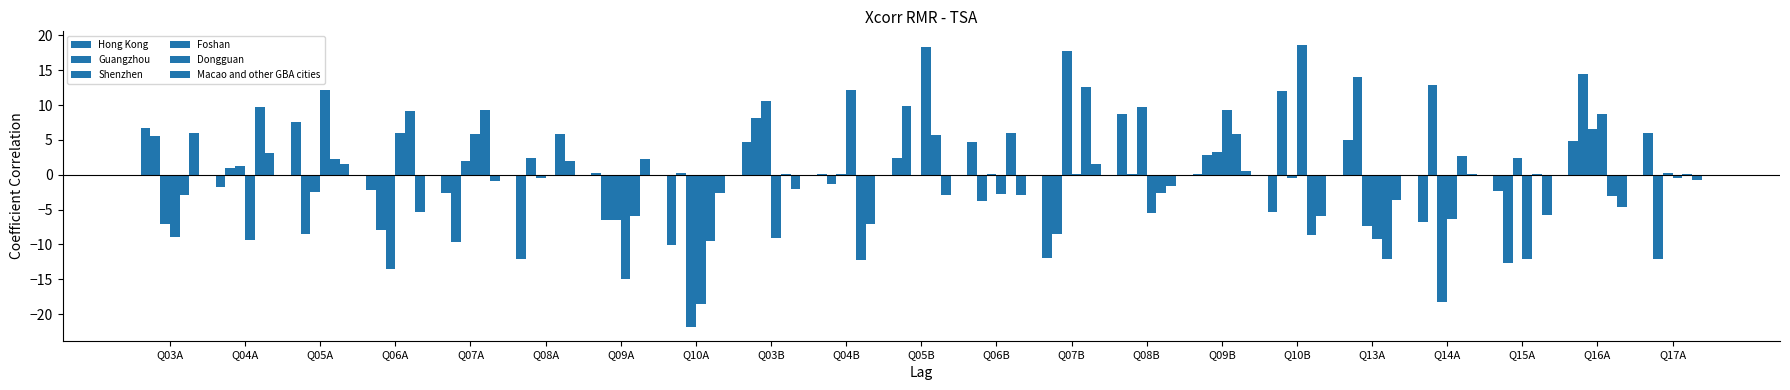

Which category has the lowest value in the Guangzhou series?

Q15A